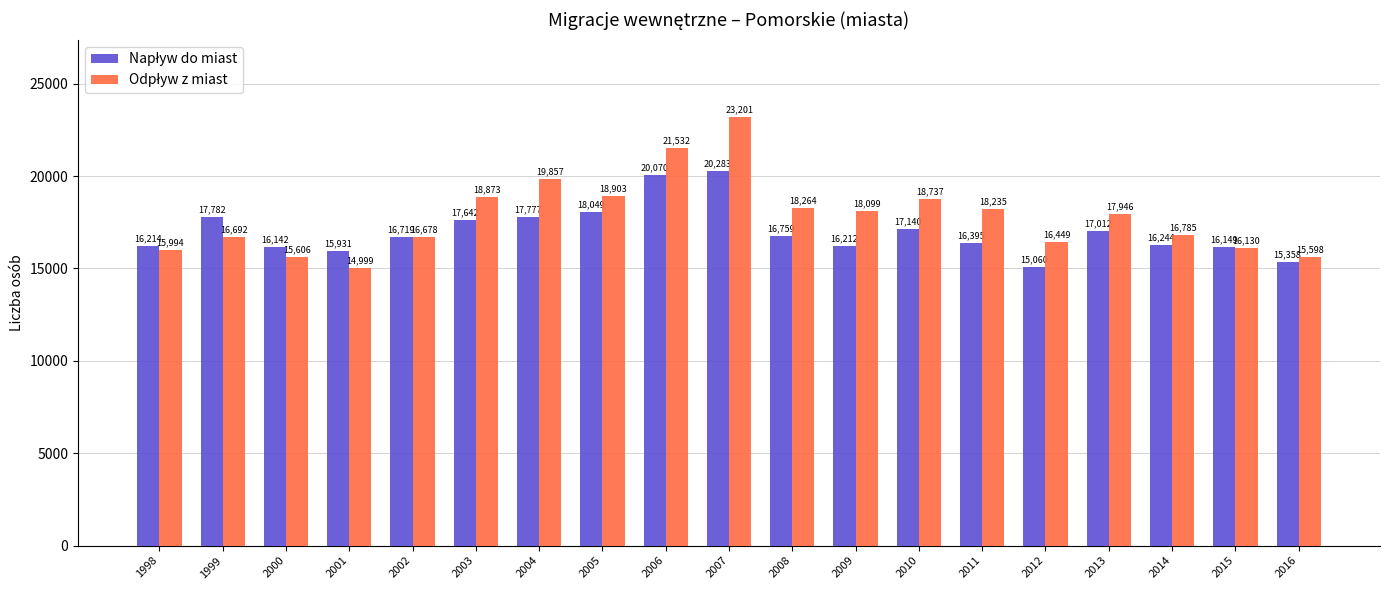

Count the number of categories in the chart.

19